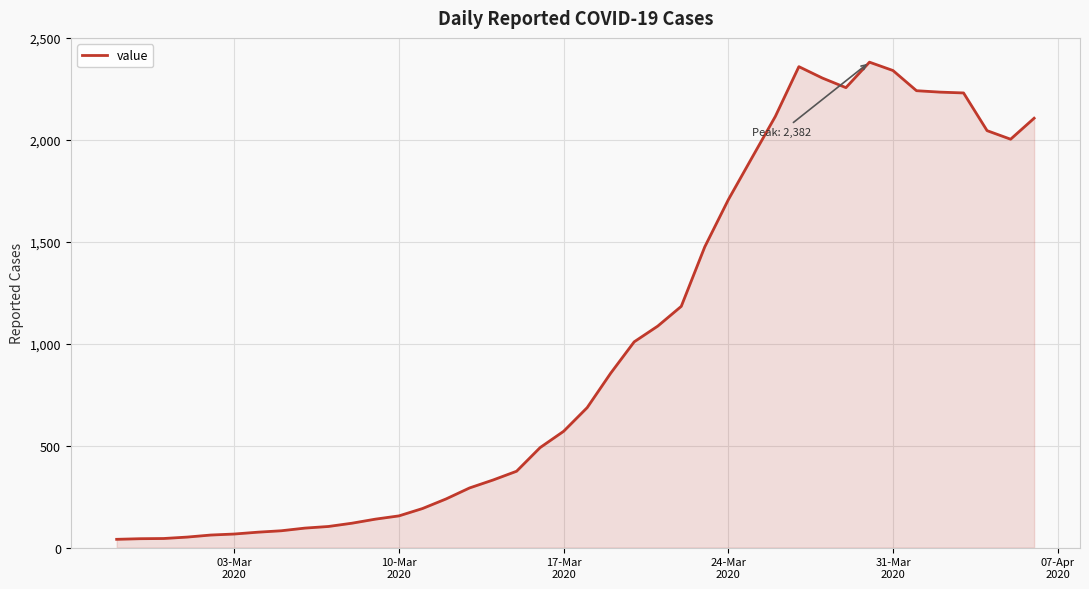

What is the difference between the maximum and minimum values?

2341